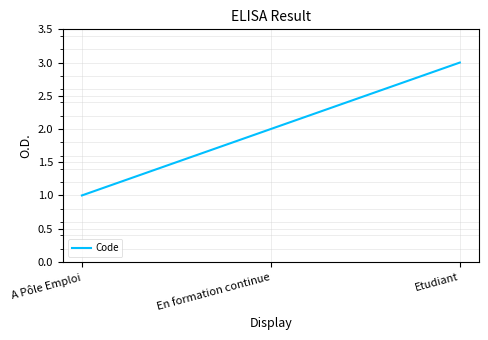

Which label corresponds to the largest value in the chart?

Etudiant